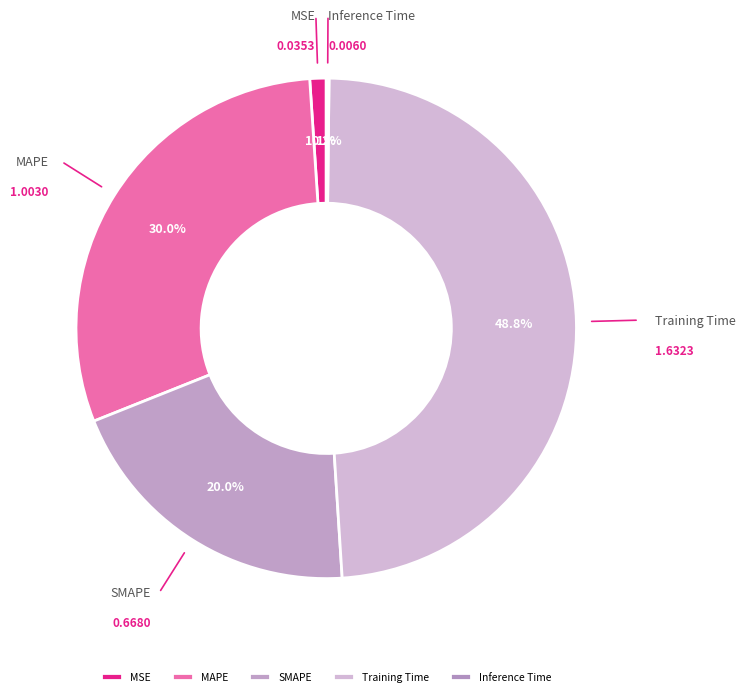

What percentage is the MSE slice, to the nearest percent?

1%